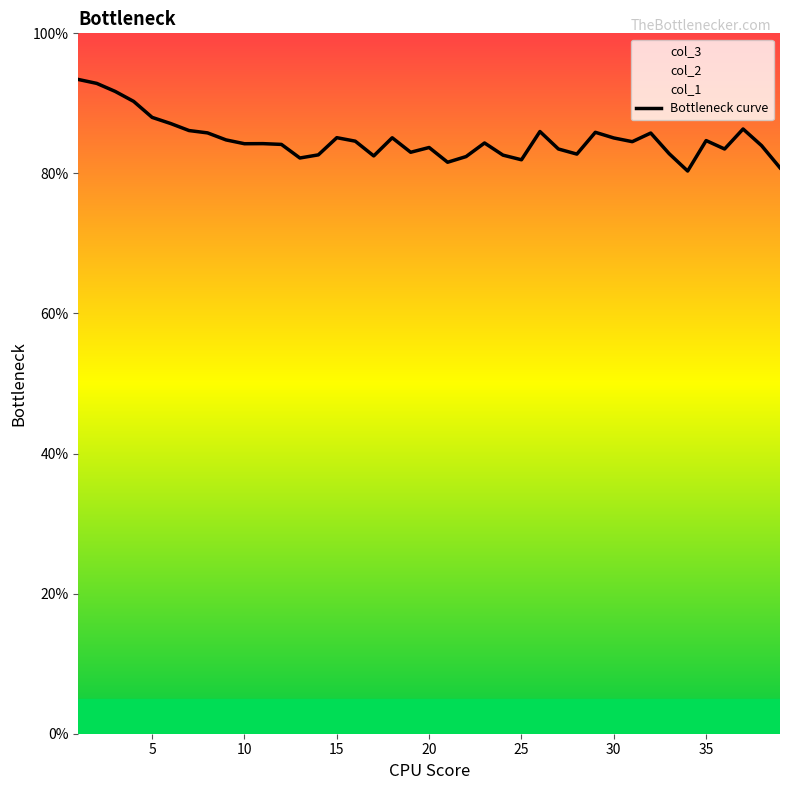

The Bottleneck curve series shows 84.2 at 10. True or false?

True